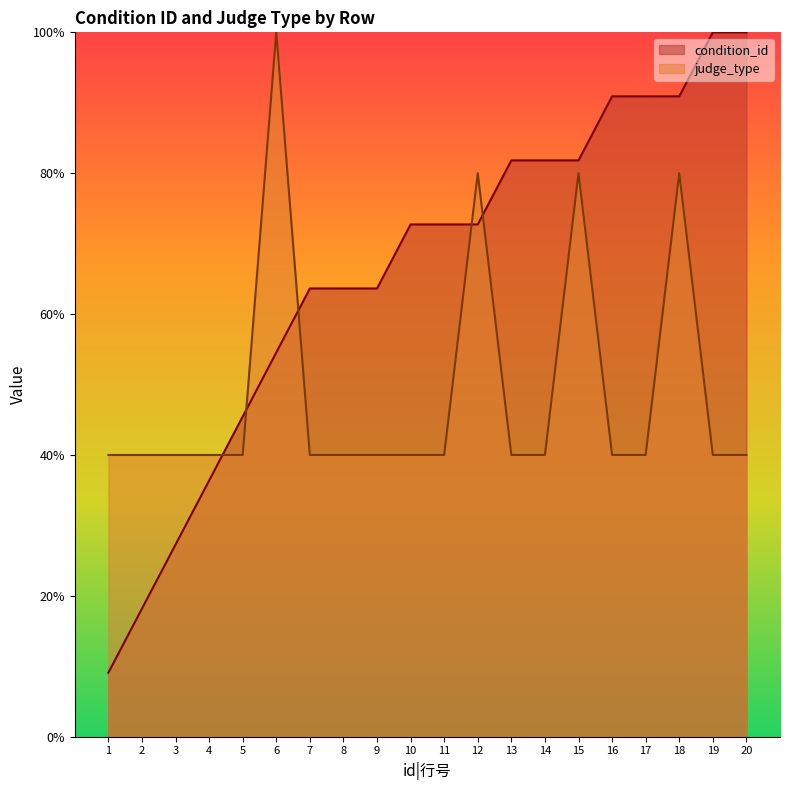

At how many categories does at least one series exceed 2?

20